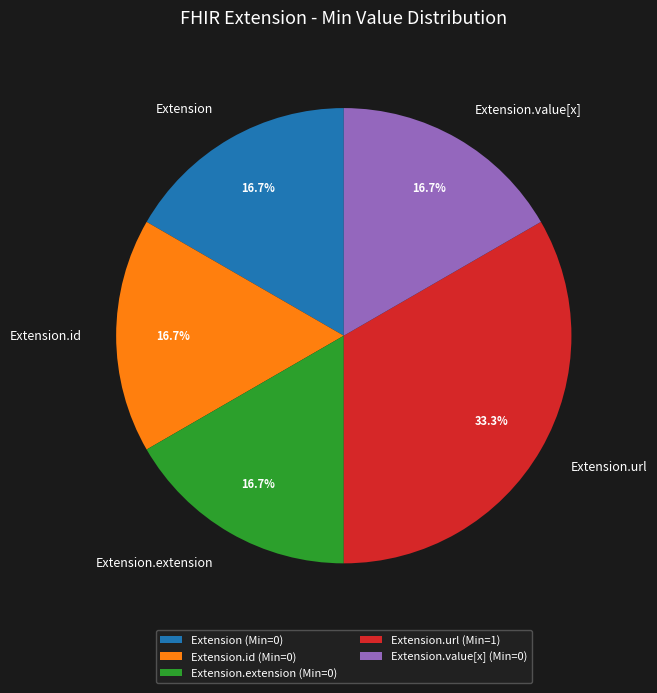

Approximately how many times larger is the value at Extension.id compared to Extension?

1.0